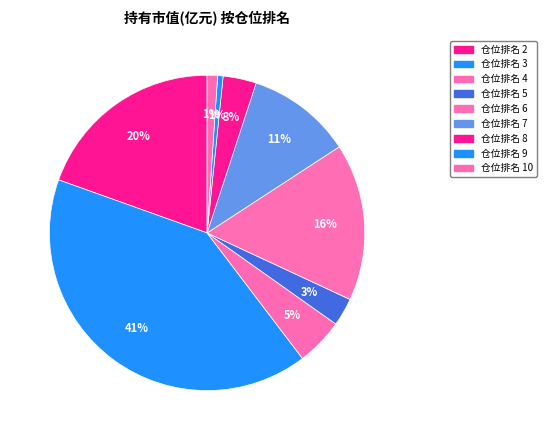

Is there any slice that represents more than half of the pie?

No